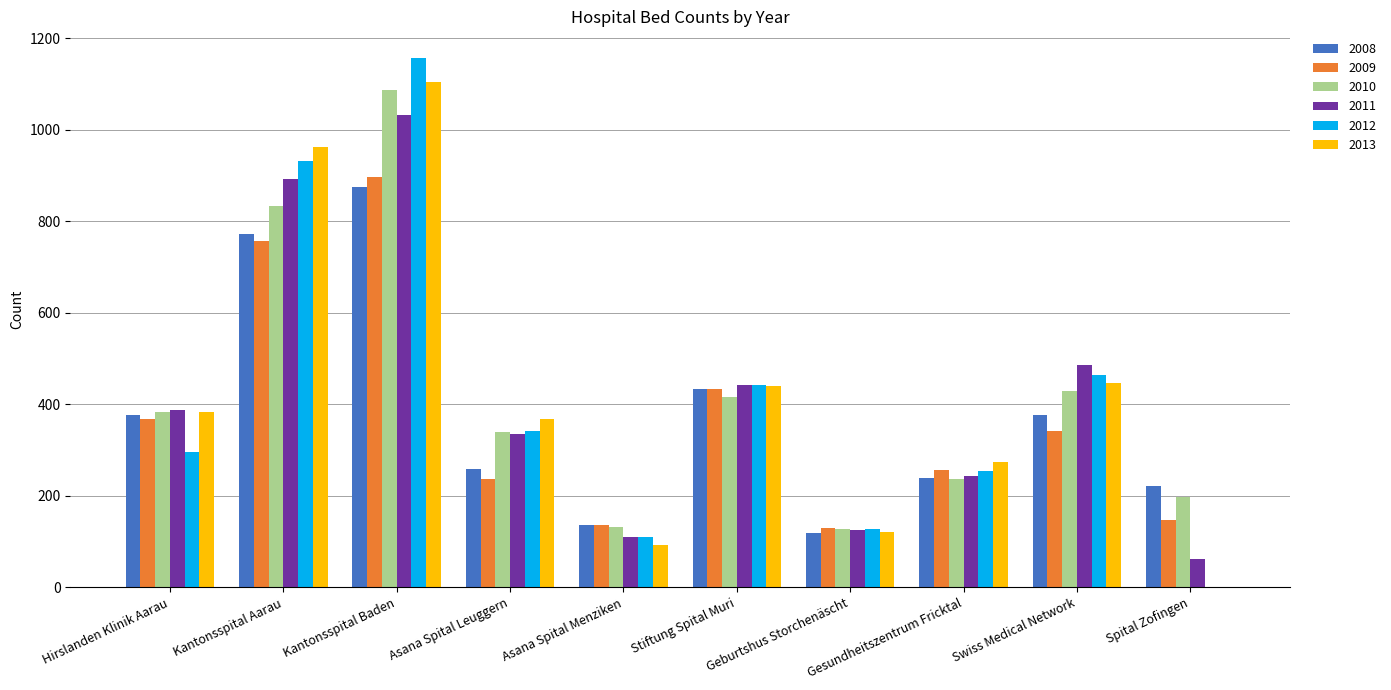

How many groups of bars are there?

10